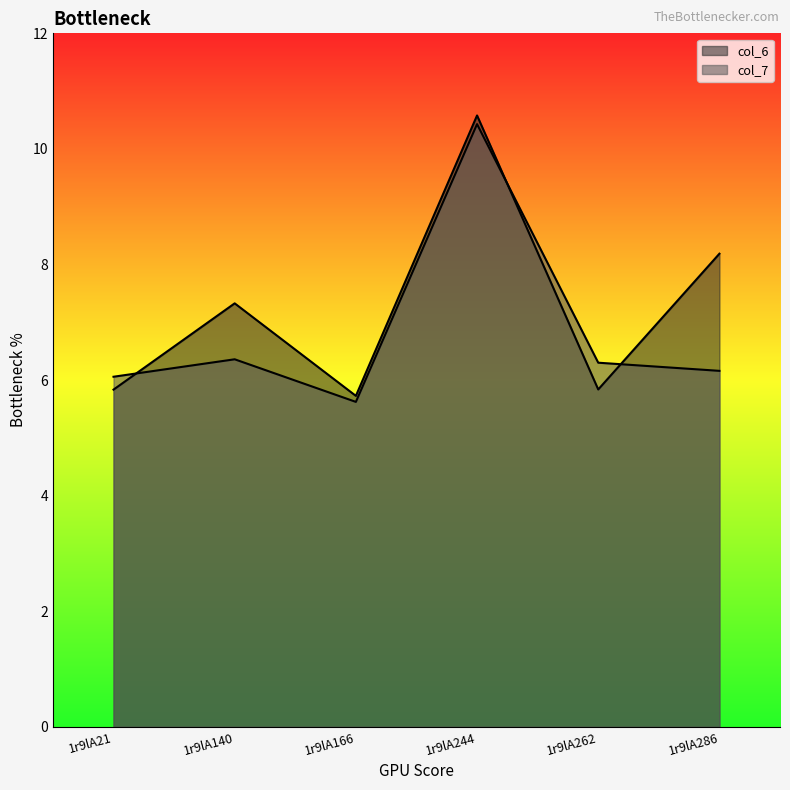

Rank the series by their average value, from highest to lowest.

col_6, col_7